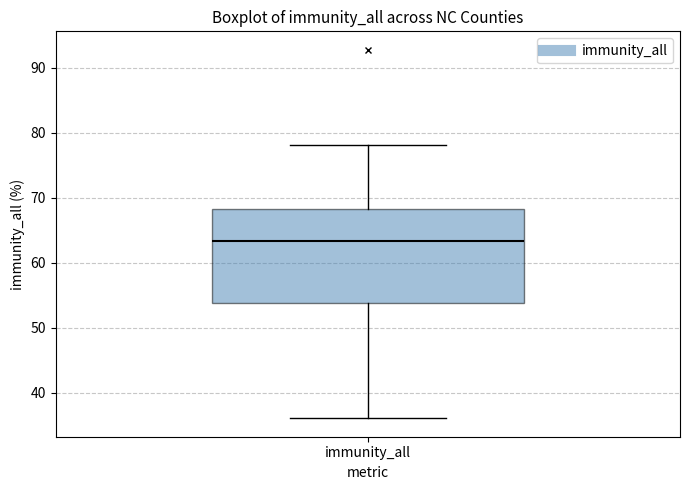

Read this box plot against the y-axis: the position of the median line, the range covered by the box, and the ends of both whiskers. The values are not printed on the chart, so give them approximately, as read against the axis.

median 63, box 54 to 68, whiskers 36 to 78